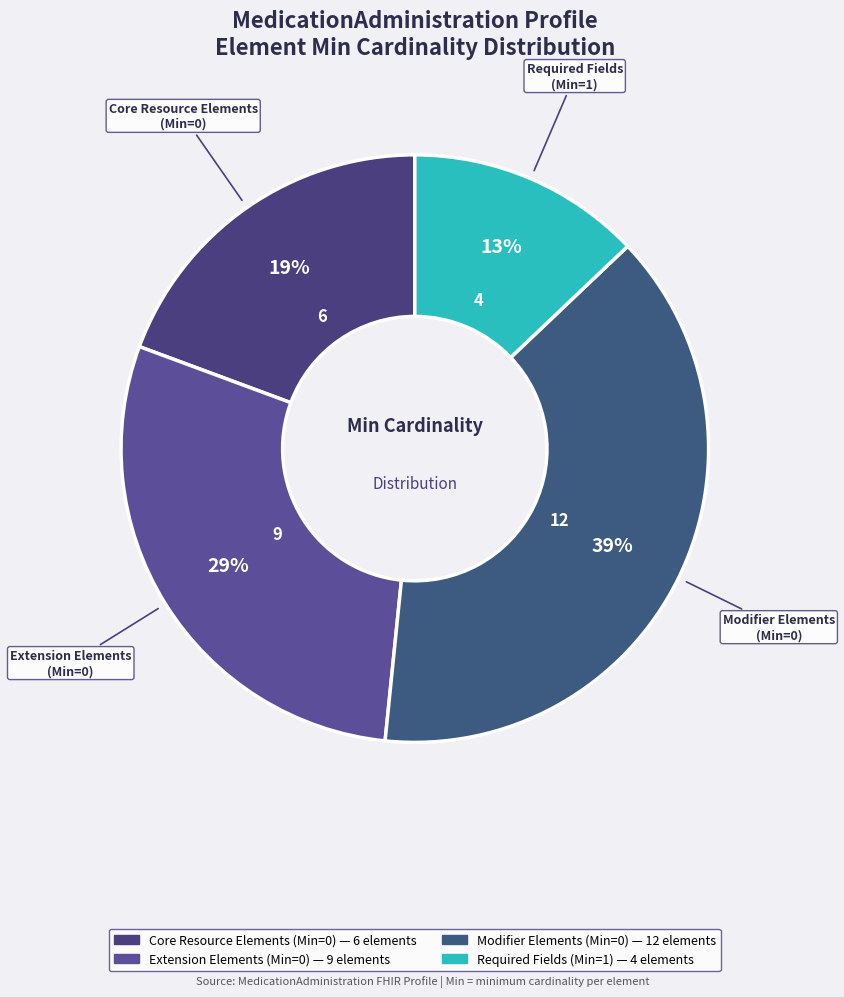

Count the number of slices in the pie.

4